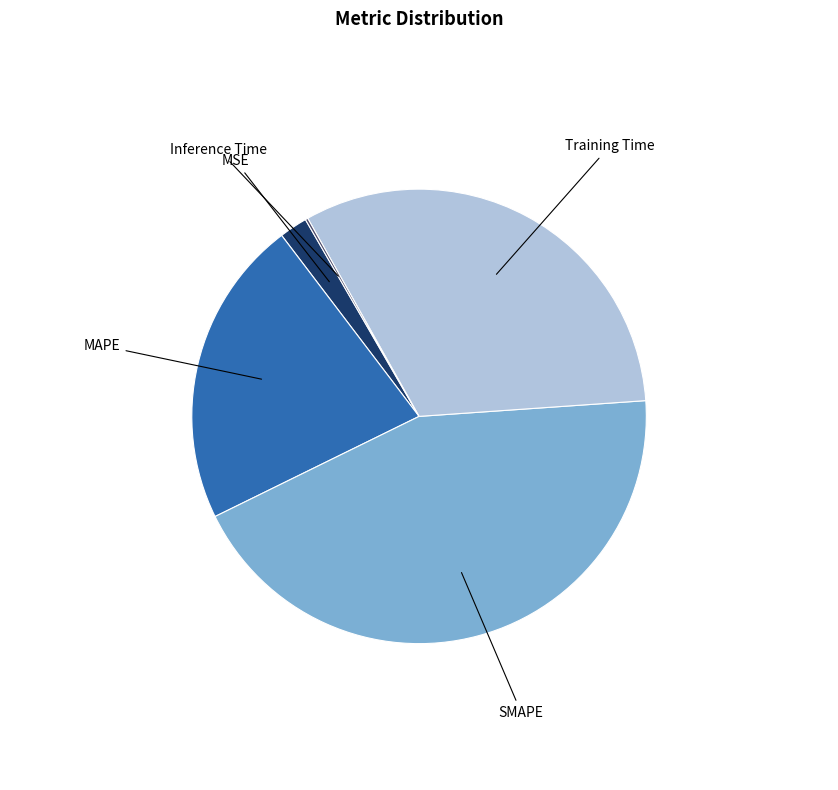

Is there any slice that represents more than half of the pie?

No